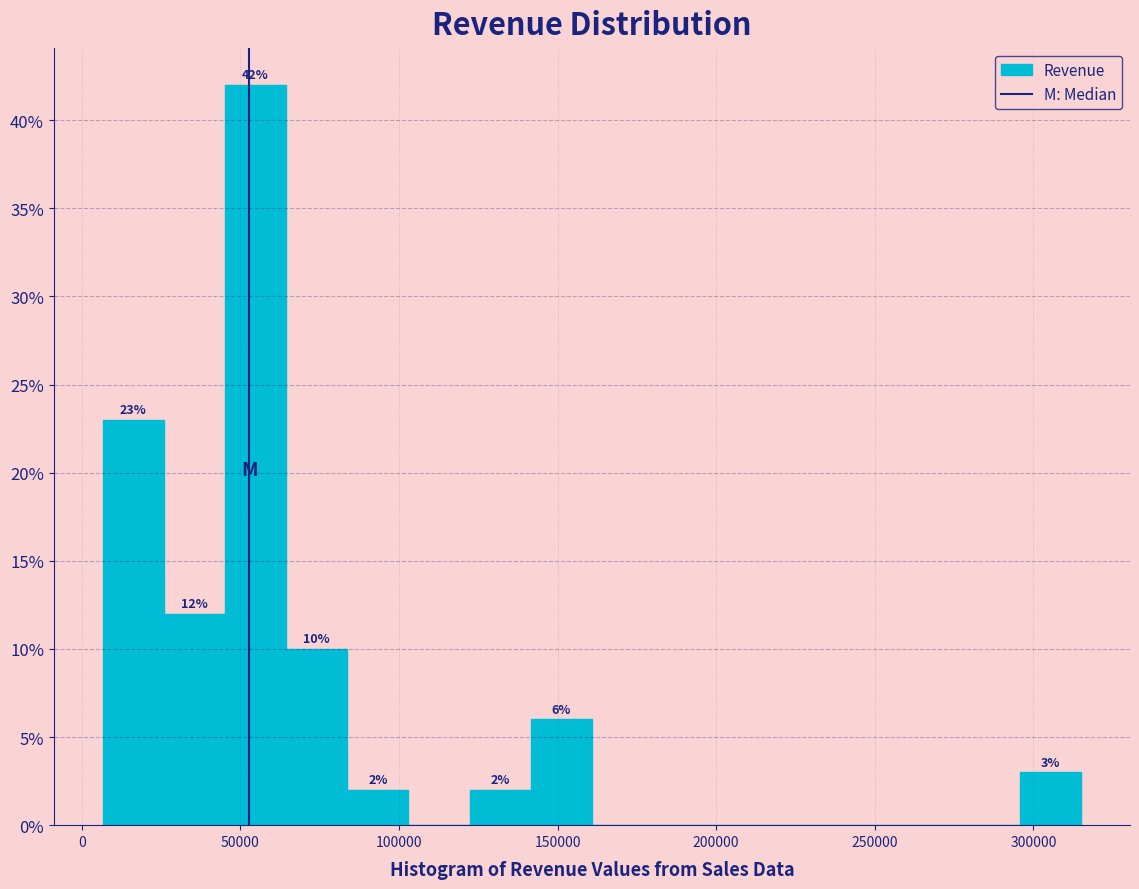

Read against the x-axis, roughly where is the centre of the tallest bar?

55000